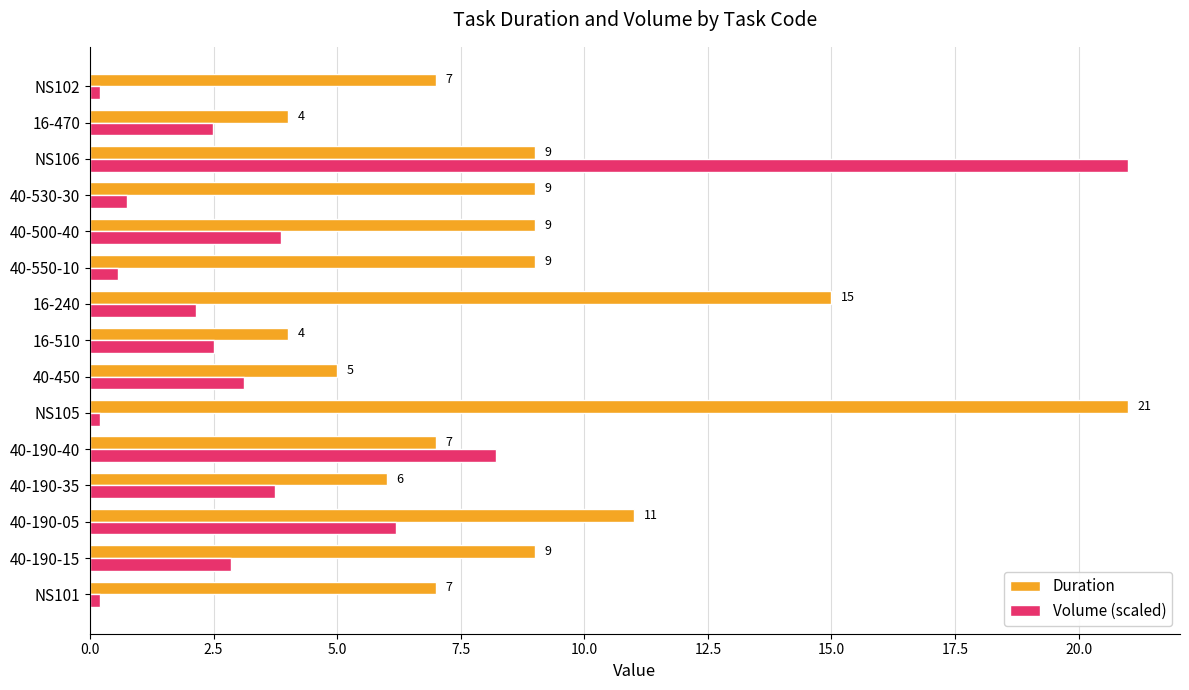

Which series has the widest spread of values?

Volume (scaled)